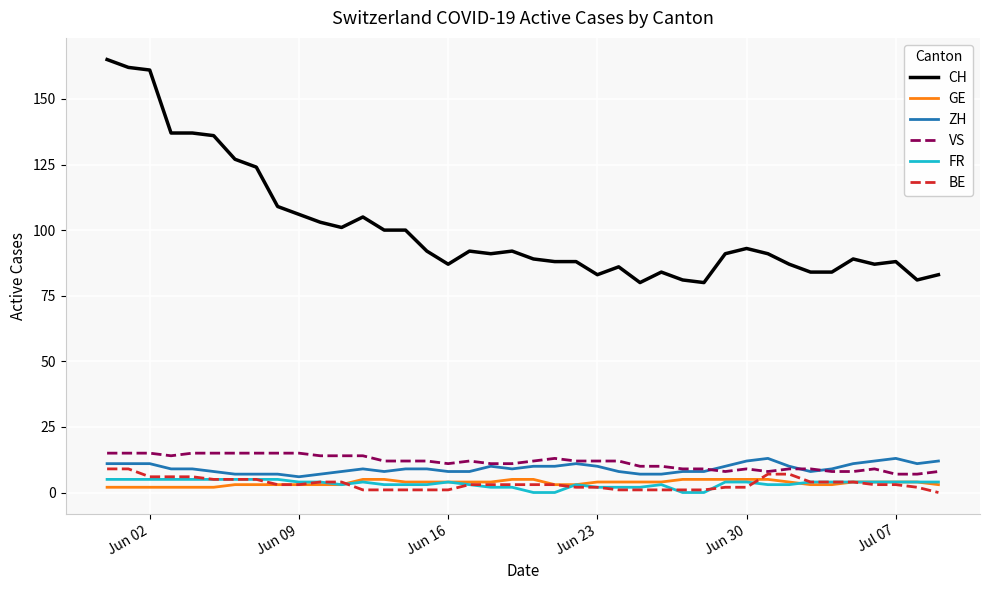

Which series has the widest spread of values?

CH